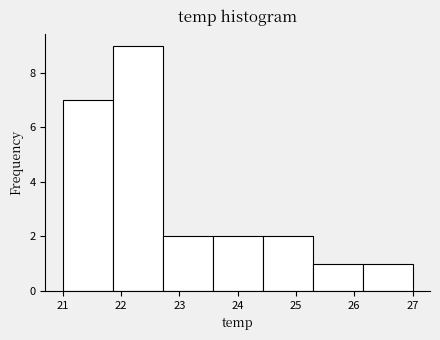

Reading left to right, transcribe this chart: for each bar, give the range it covers on the x-axis and its height. Neither the bar edges nor the heights are printed on the chart, so give them approximately, as read against the axes.

21.0 to 21.9: 7
21.9 to 22.7: 9
22.7 to 23.6: 2
23.6 to 24.4: 2
24.4 to 25.3: 2
25.3 to 26.1: 1
26.1 to 27.0: 1